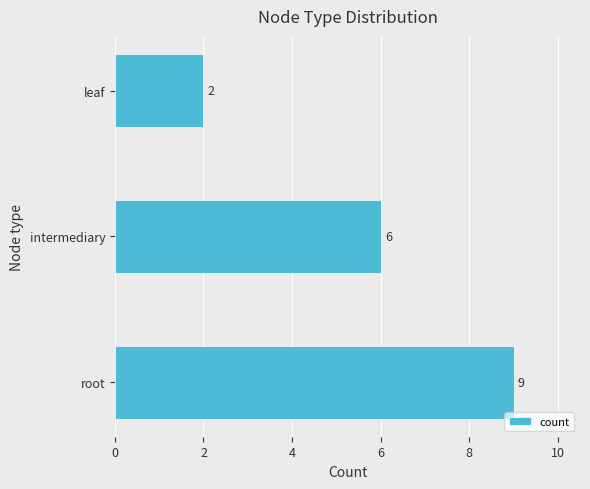

What is the difference between the maximum and minimum values?

7